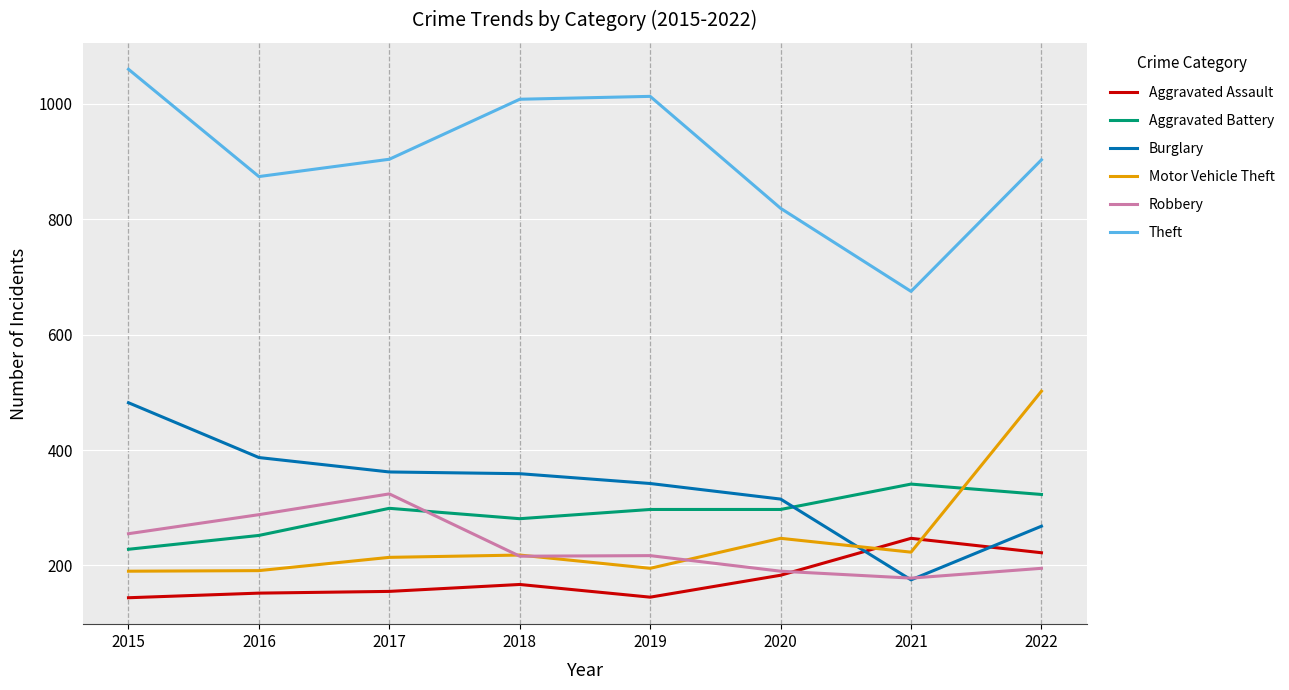

Which series changed the most between 2018 and 2021?

Theft